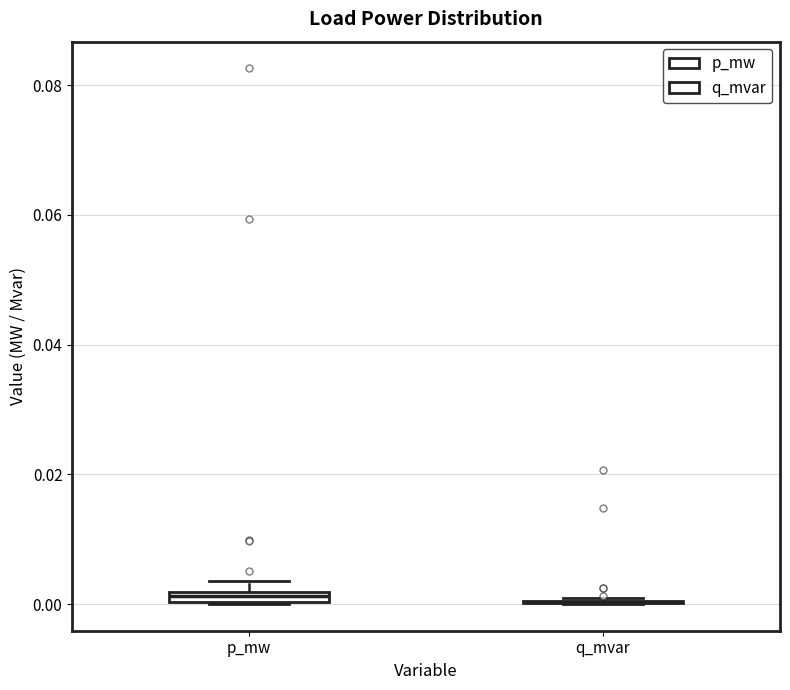

Where is the lower edge of the box for p_mw on the y-axis? The values are not printed on the chart, so give them approximately, as read against the axis.

0.000